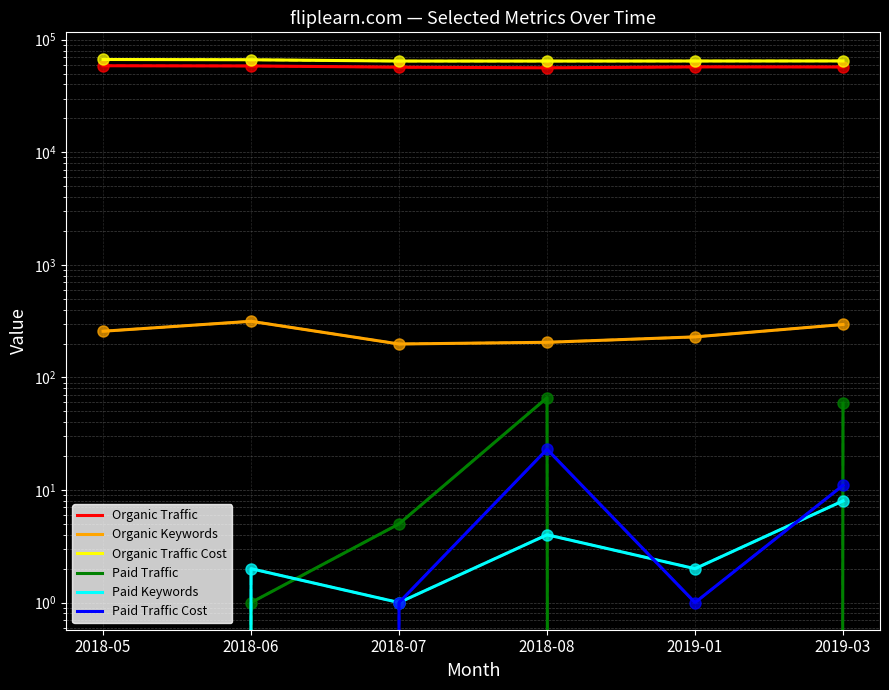

True or false: Organic Traffic has more than 2 points higher than both neighbors.

False